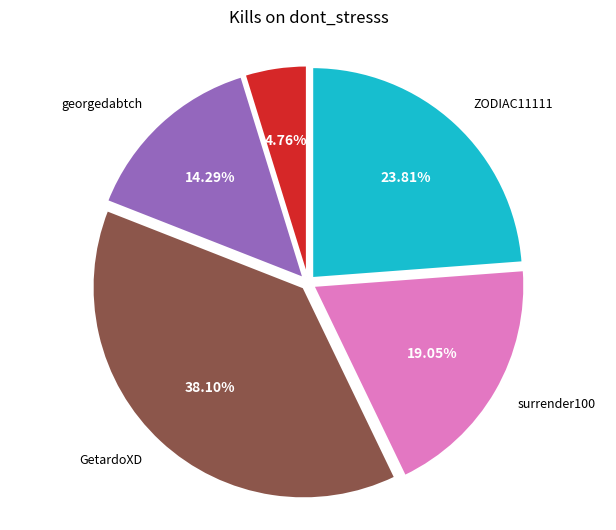

How much of the chart is everything except Elsen_Gaara?

95.2%